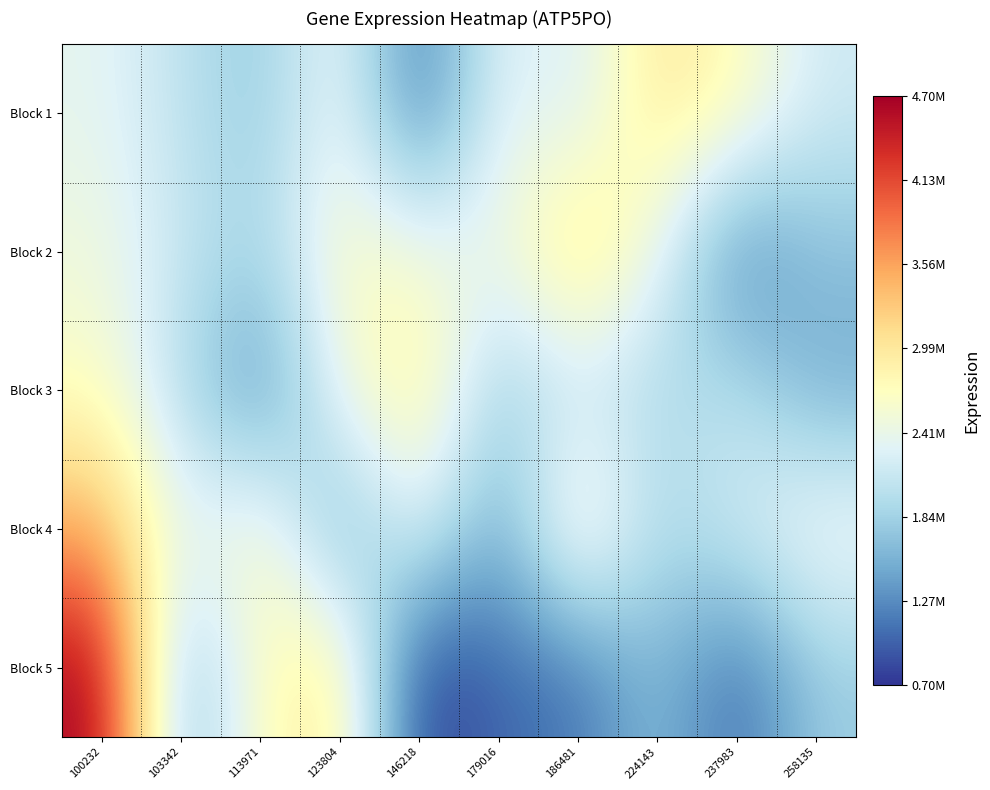

Rank the series at 186481 from lowest to highest value.

Block 5, Block 3, Block 1, Block 4, Block 2